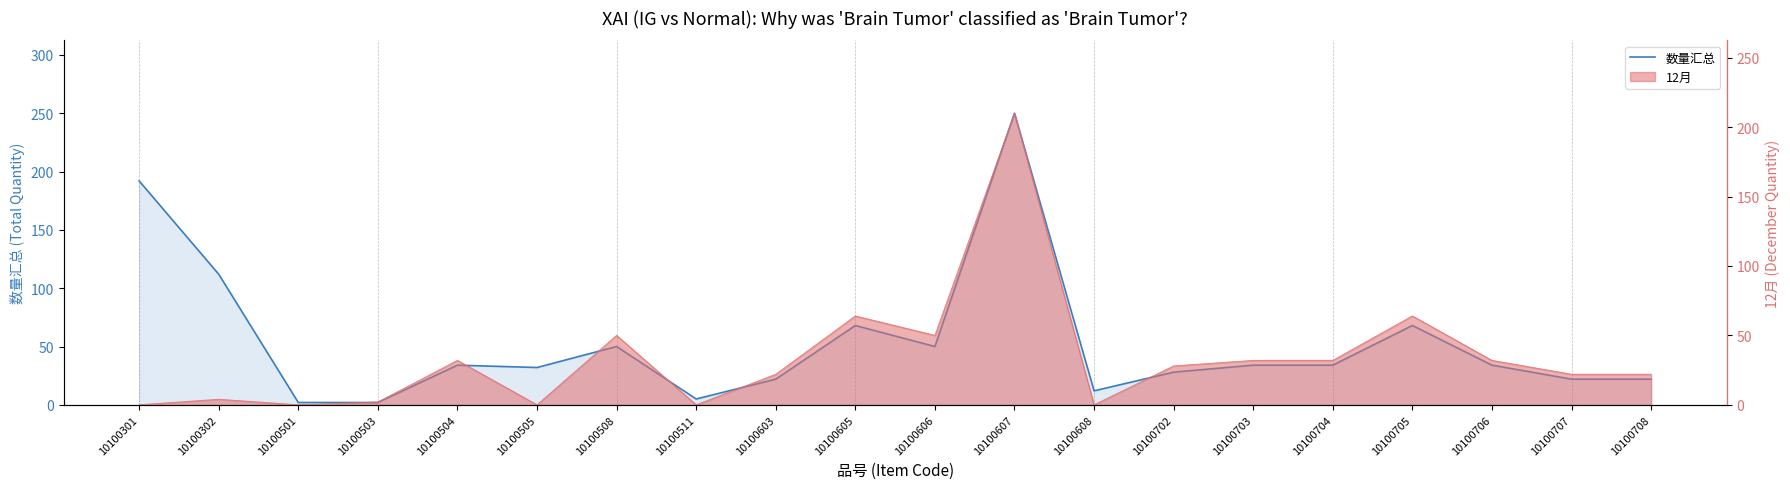

What is the smallest value displayed?

2